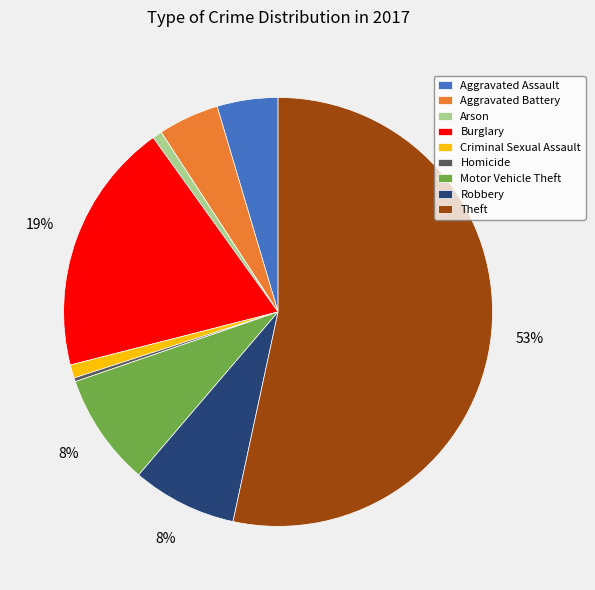

Between Homicide and Aggravated Assault, which is larger?

Aggravated Assault